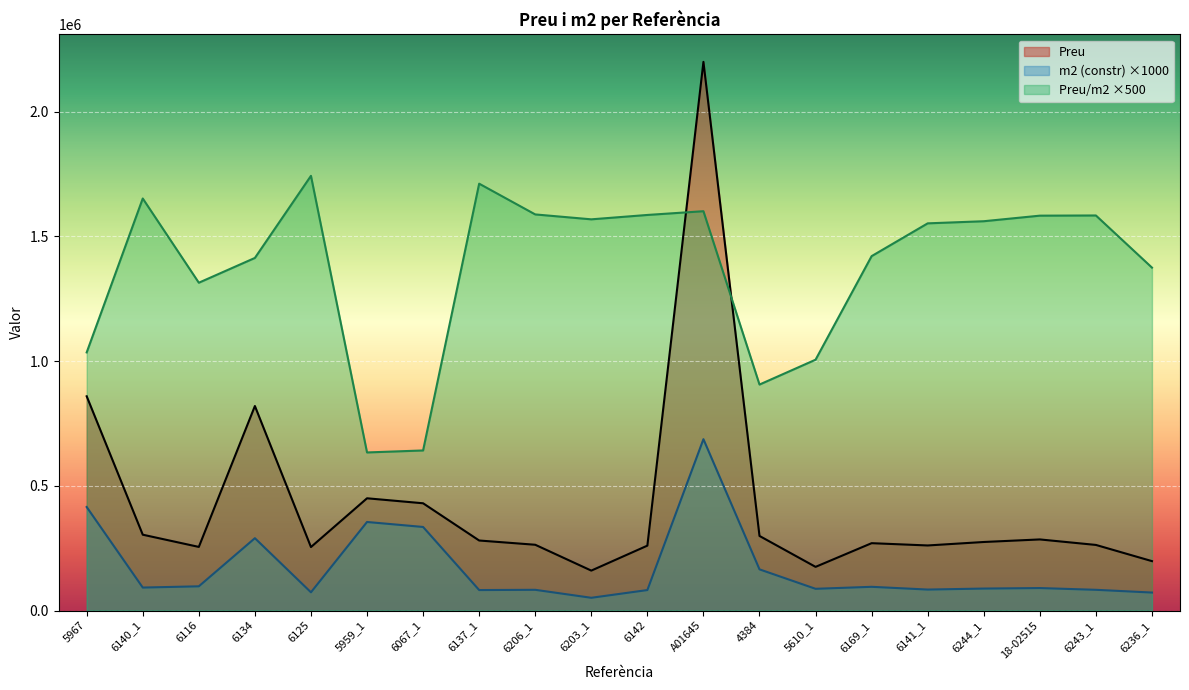

What is the maximum value shown in the chart?

2200000